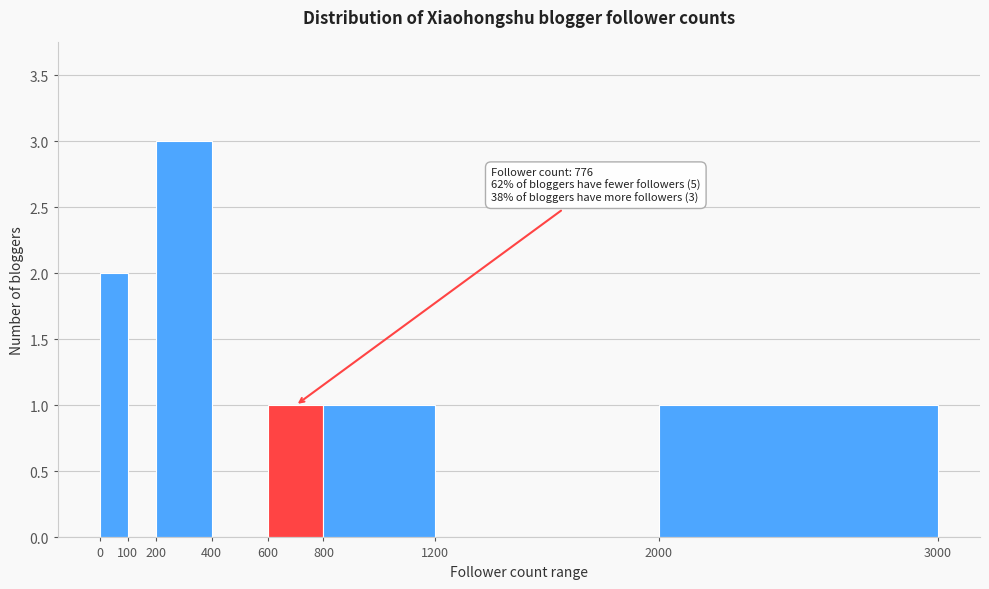

Which range on the x-axis has the tallest bar?

200 to 400